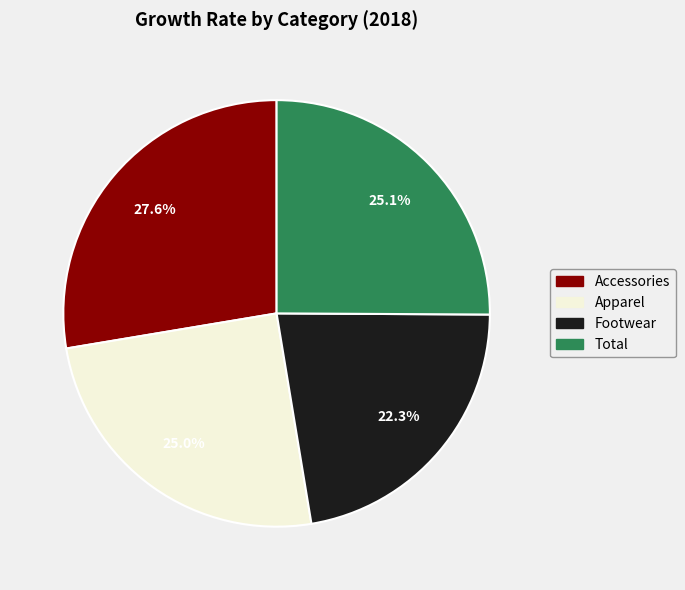

To the nearest percent, what portion does Accessories represent?

28%